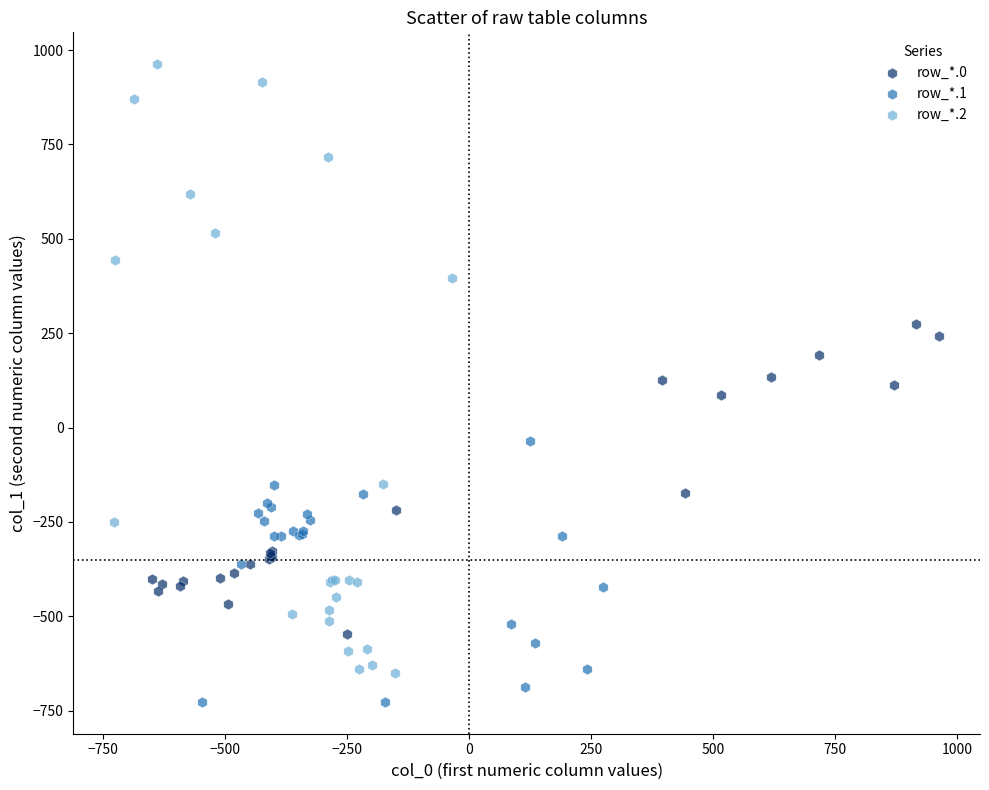

Which series reaches the minimum Y coordinate?

row_*.1